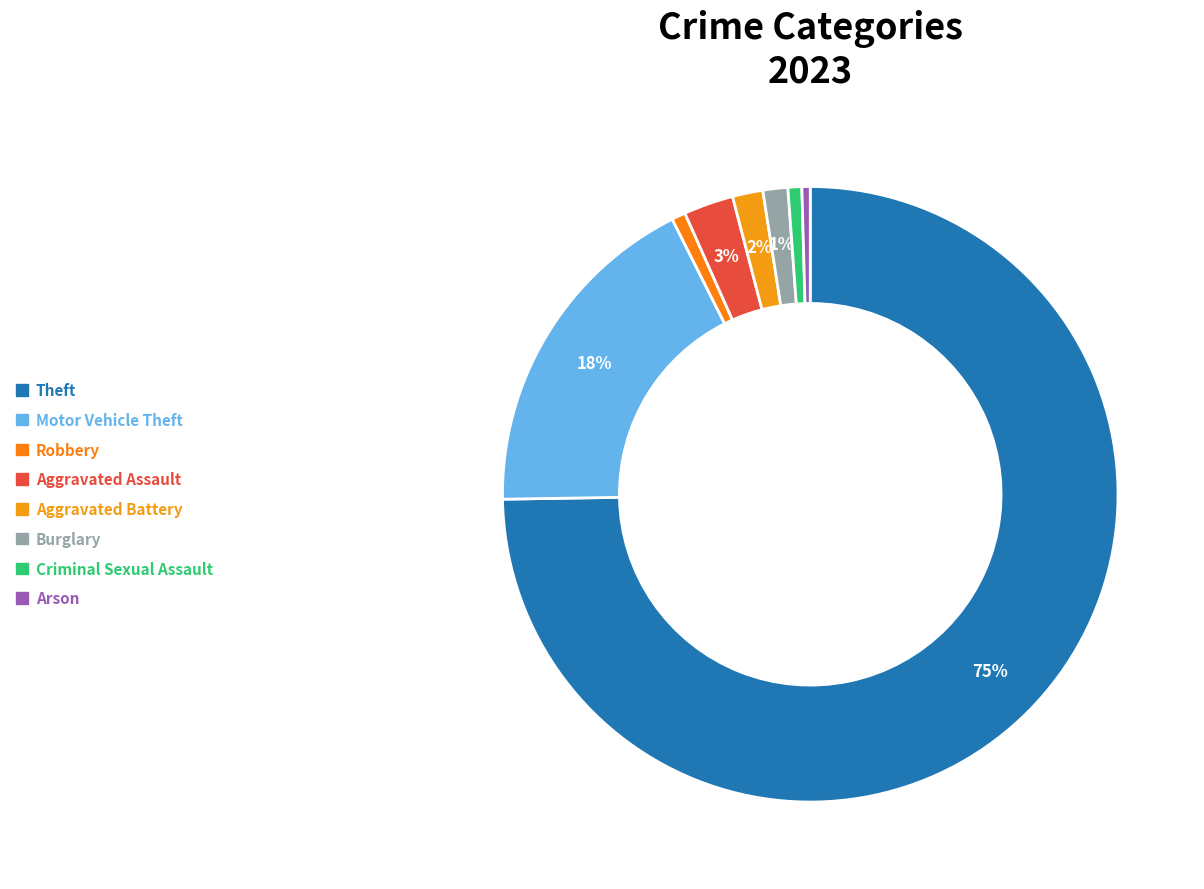

How many segments does this pie chart have?

8